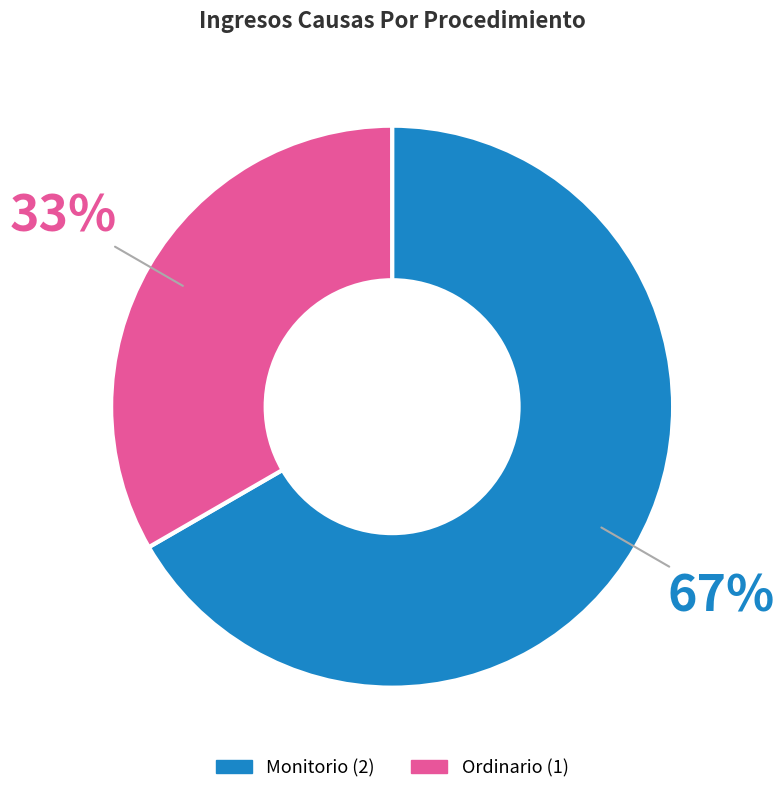

To the nearest percent, what is the average slice percentage?

50%